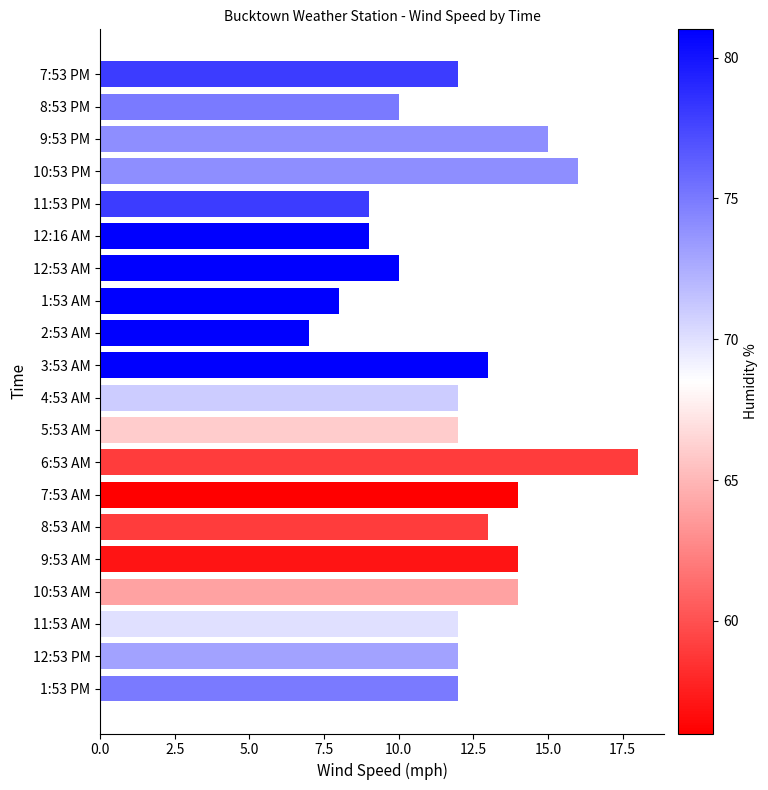

Are the bars horizontal?

Yes